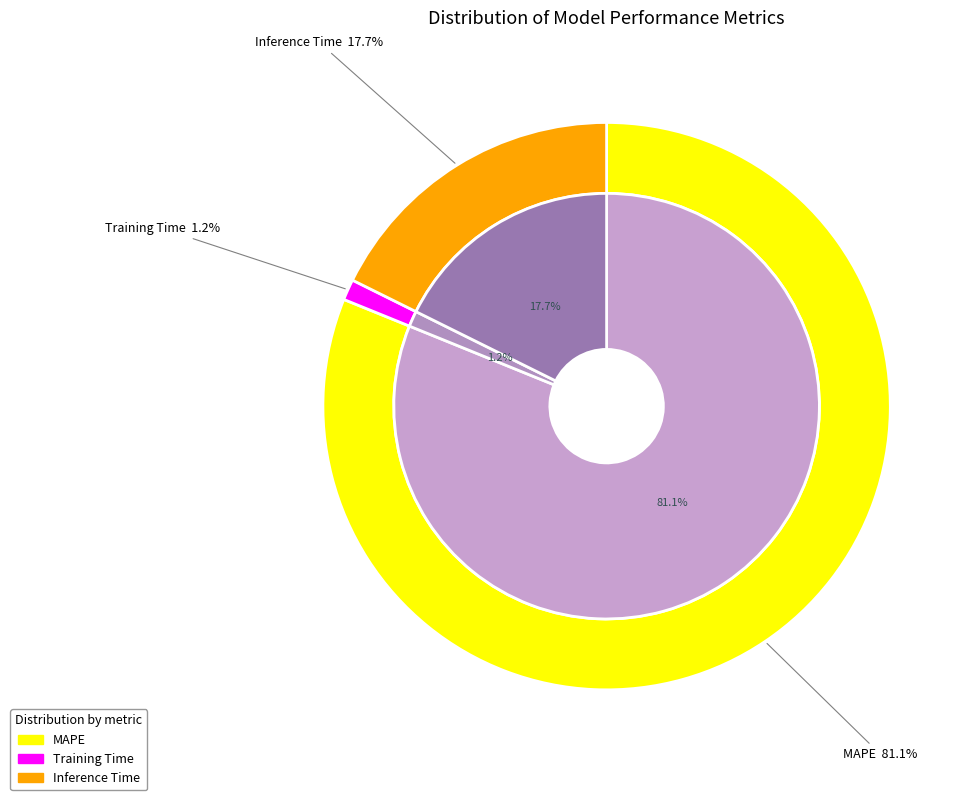

To the nearest percent, what is the average slice percentage?

33%